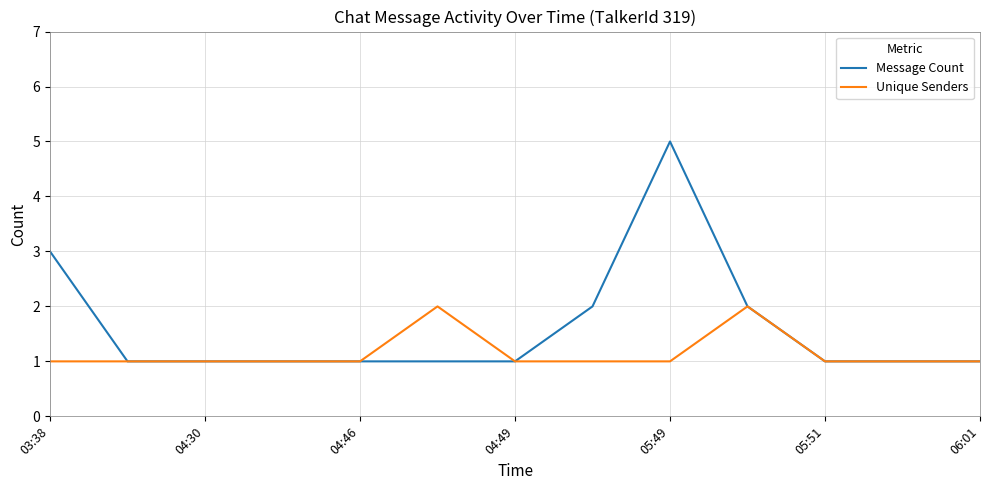

Which series has the largest total across all categories?

Message Count